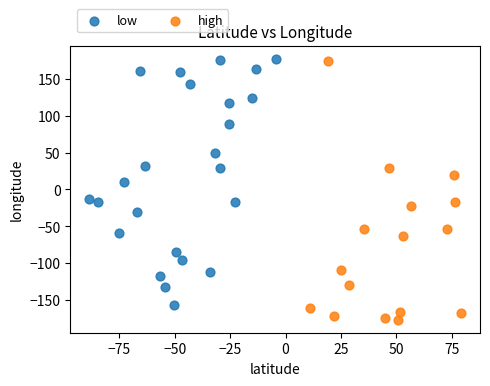

Which series reaches the minimum Y coordinate?

high